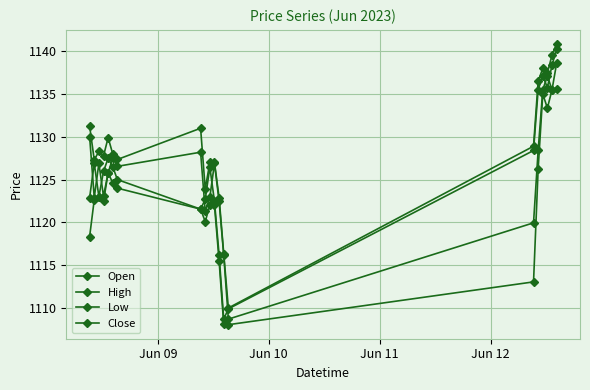

Does the chart display data point markers on the line(s)?

Yes